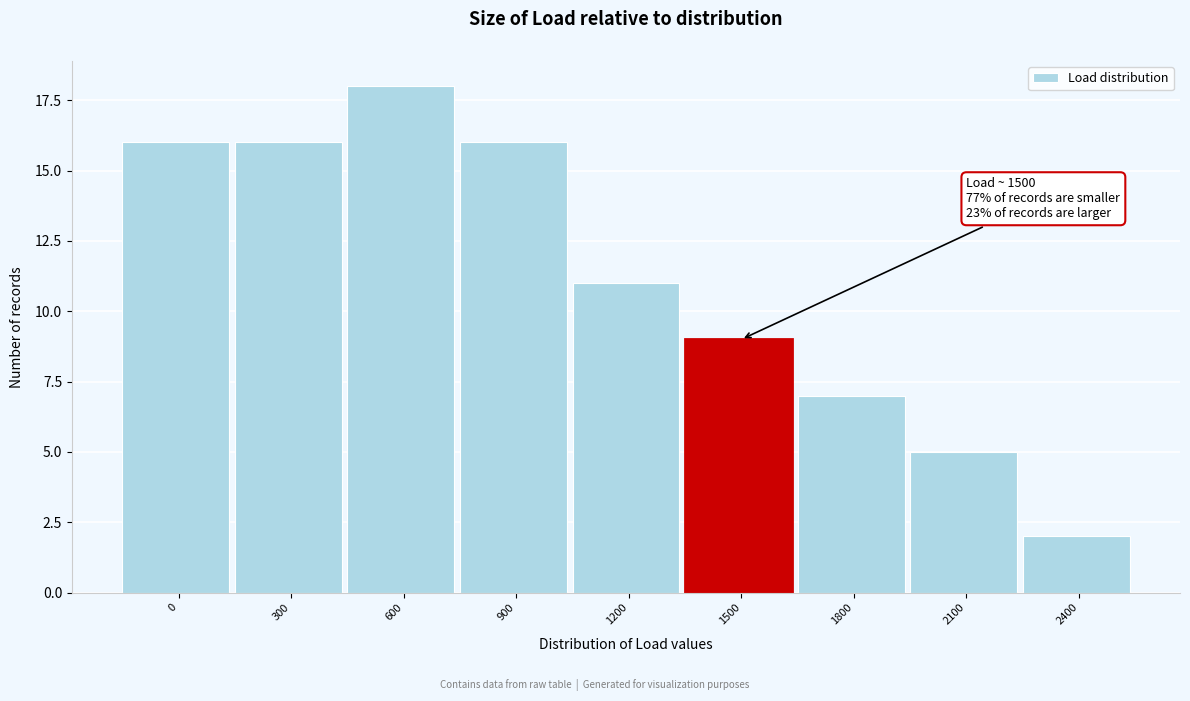

Reading right to left, extract all data points from this chart.

2400=2	2100=5	1800=7	1500=9	1200=11	900=16	600=18	300=16	0=16